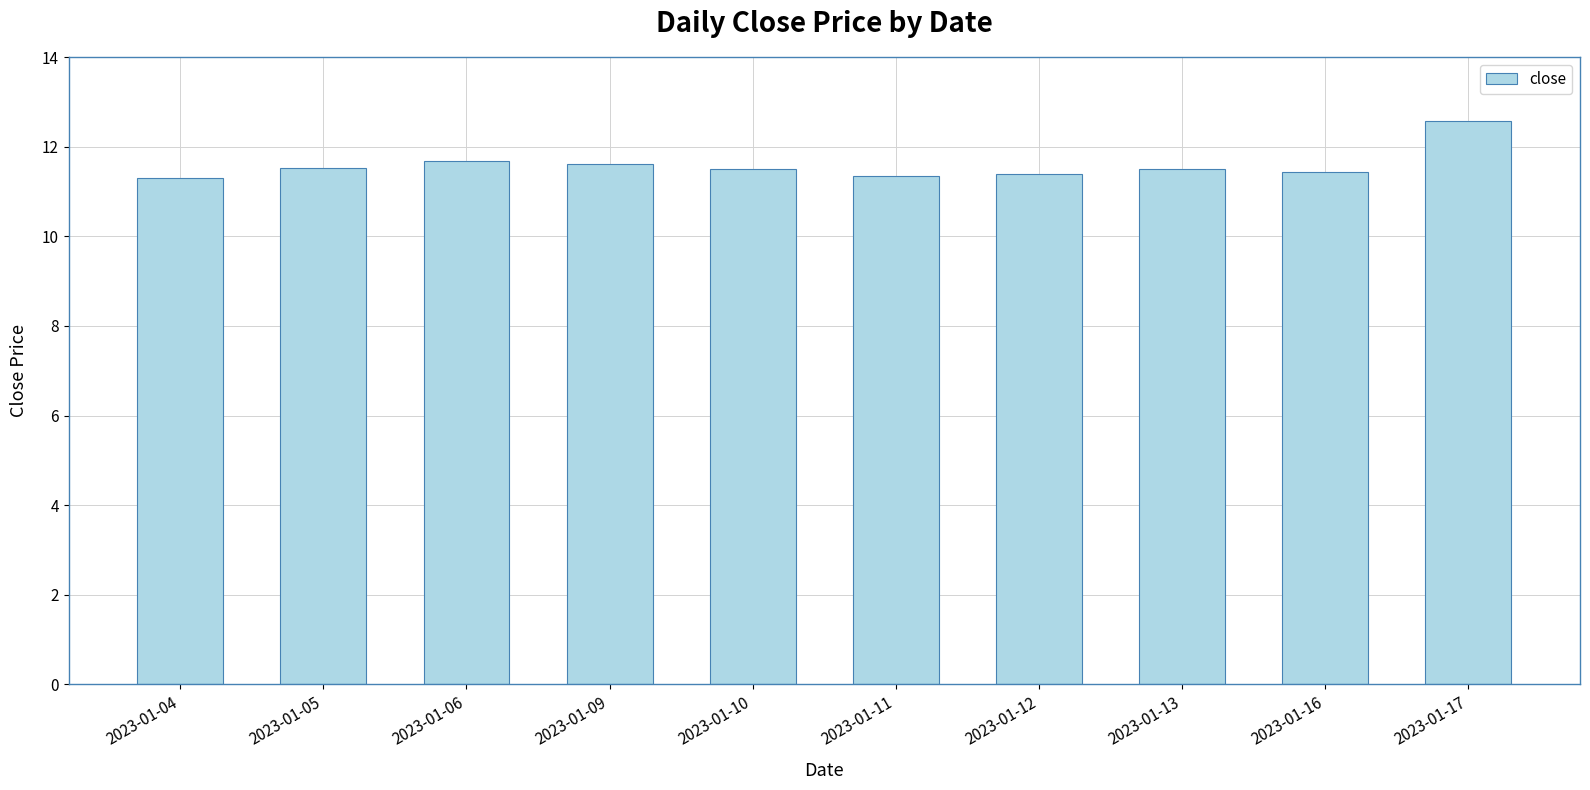

Which has a higher value, 2023-01-06 or 2023-01-12?

2023-01-06